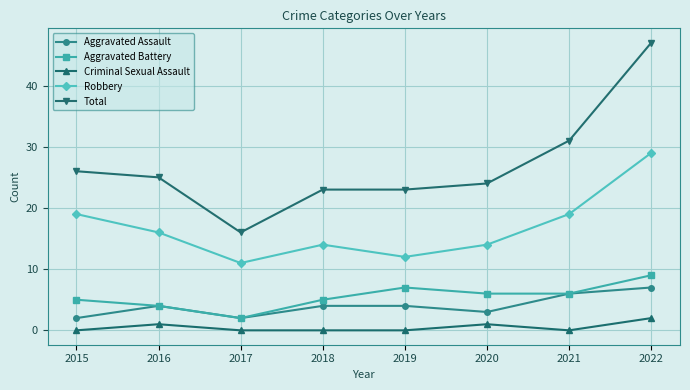

What is the spread (max minus min) of values at 2022?

45